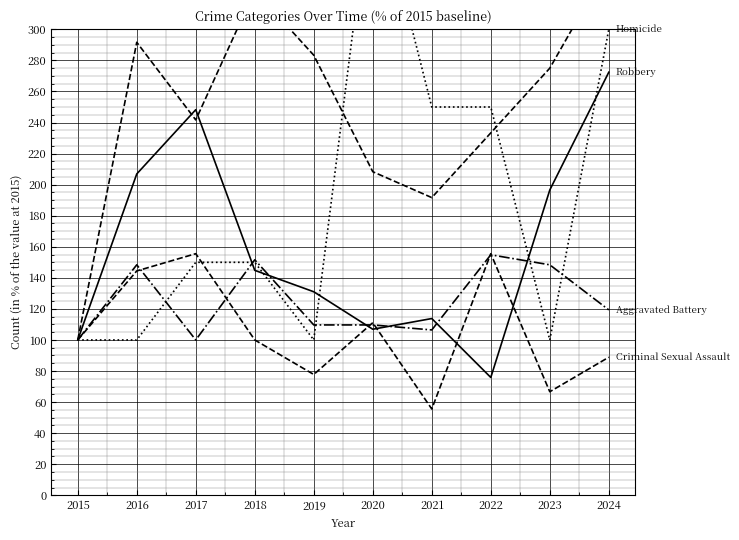

How many lines are shown in the chart?

5